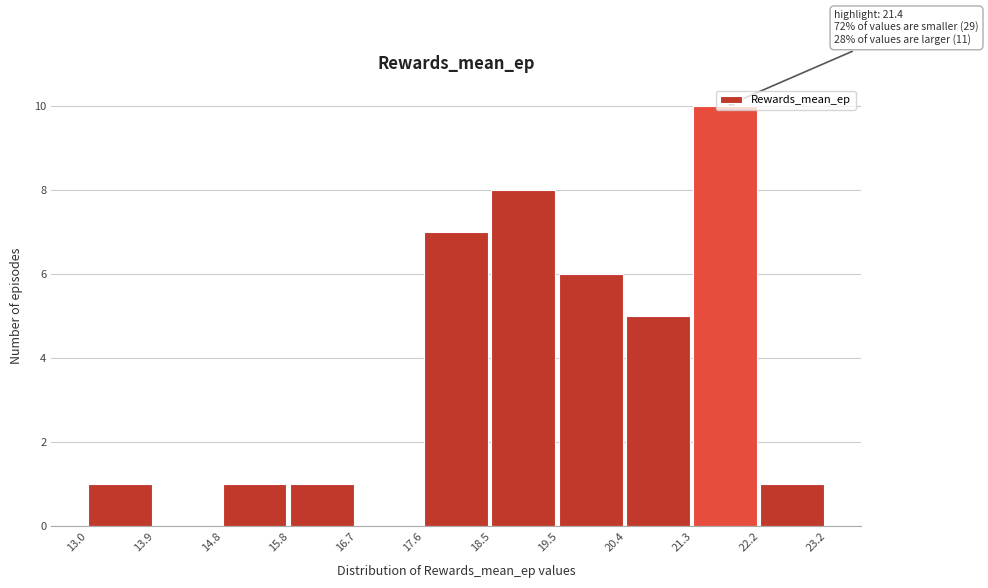

Which range on the x-axis has the tallest bar?

21.3 to 22.2